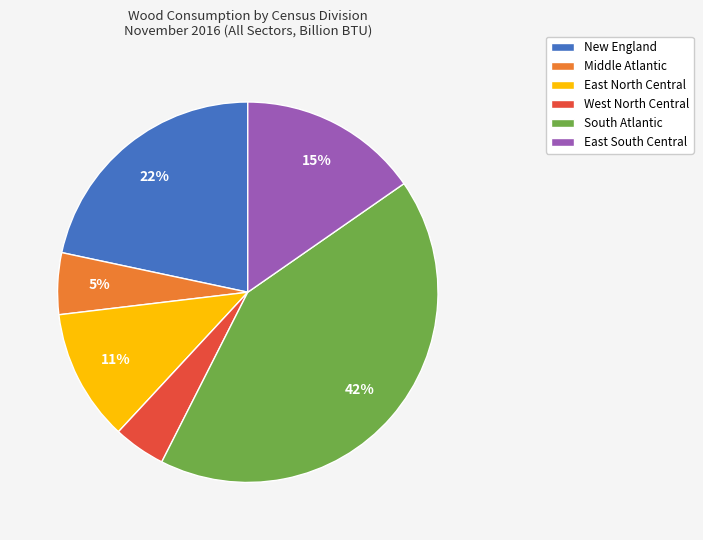

To the nearest percent, what percentage of the pie is East South Central?

15%